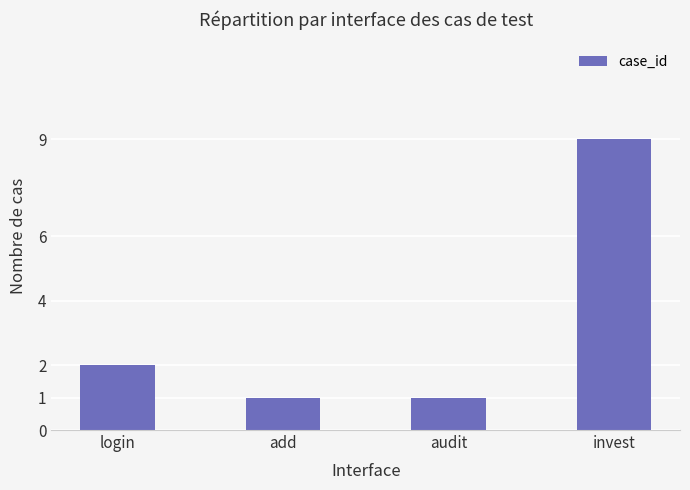

What is the average value?

3